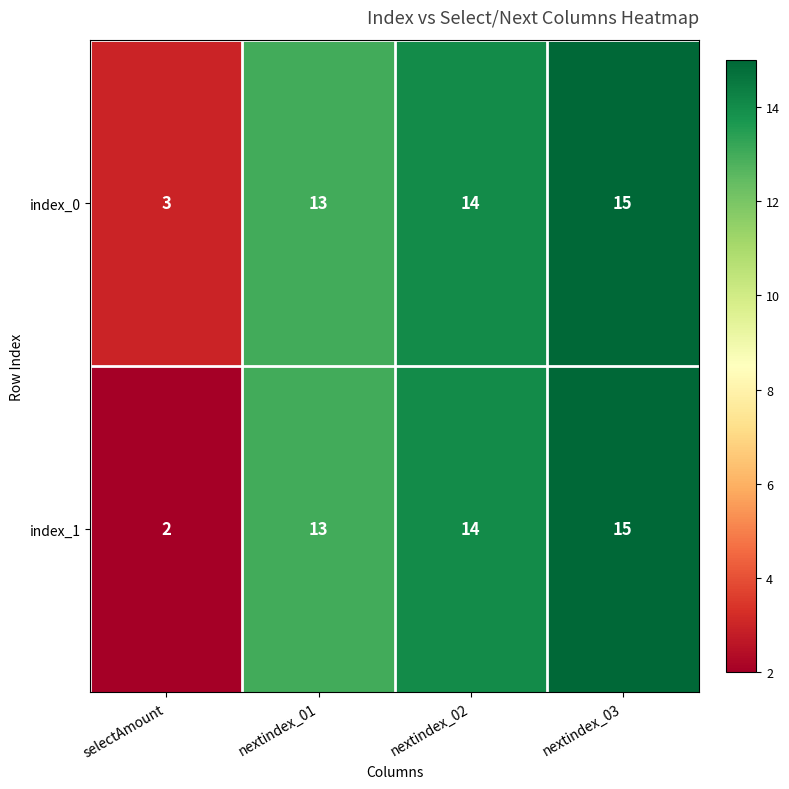

The index_0 series shows 15 at nextindex_03. True or false?

True